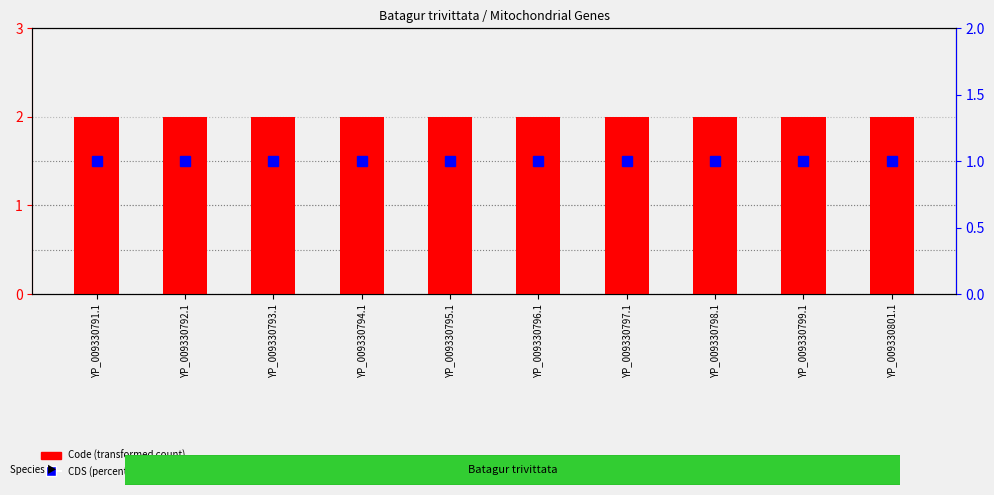

Is the value of CDS at YP_009330795.1 greater than the value of Code at YP_009330797.1?

No